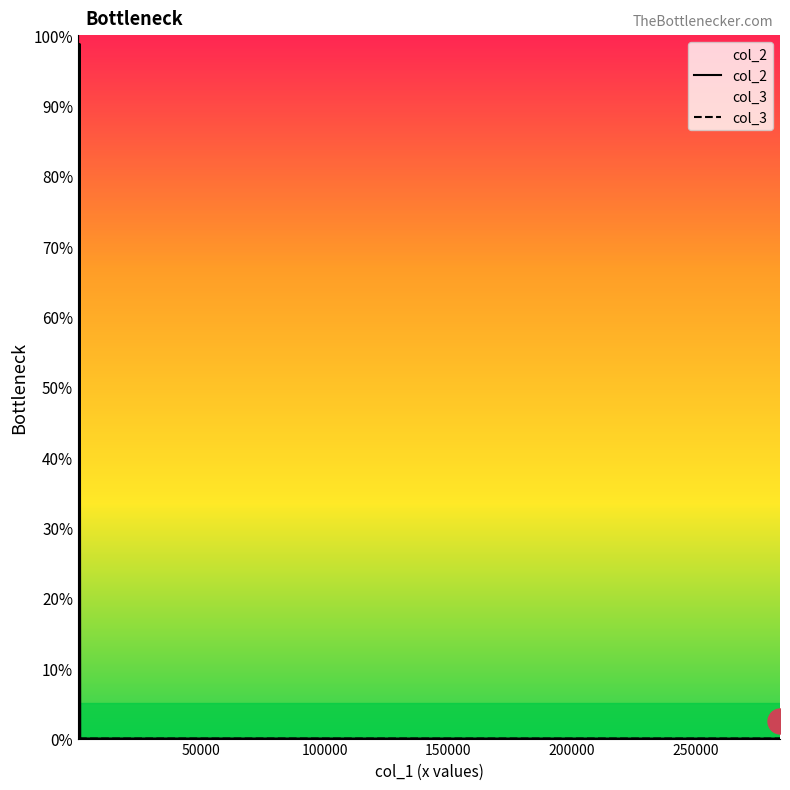

How many times do col_3 and col_2 cross each other?

2